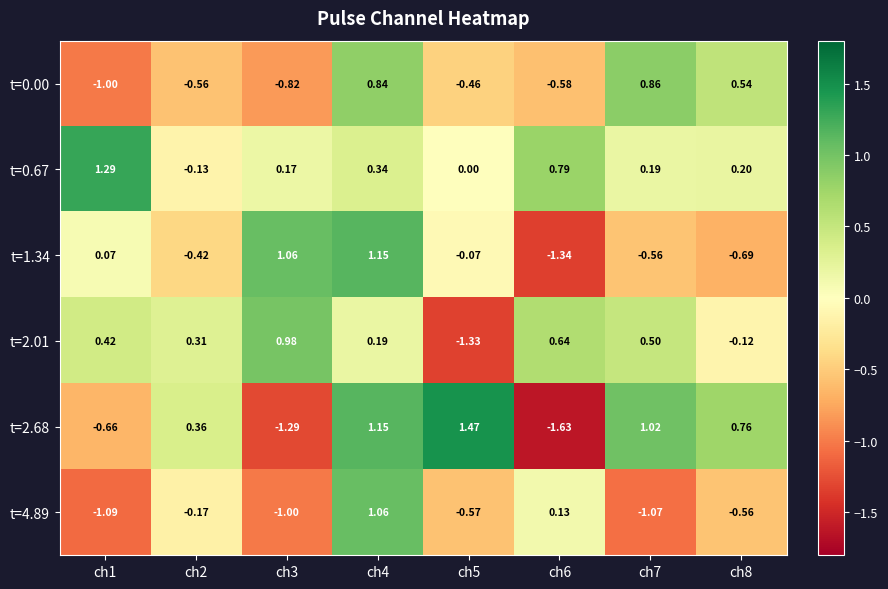

Reading left to right, list all the values displayed in this chart.

t=0.00: ch1=-1.0	ch2=-0.6	ch3=-0.8	ch4=0.8	ch5=-0.5	ch6=-0.6	ch7=0.9	ch8=0.5
t=0.67: ch1=1.3	ch2=-0.1	ch3=0.2	ch4=0.3	ch5=0.0	ch6=0.8	ch7=0.2	ch8=0.2
t=1.34: ch1=0.1	ch2=-0.4	ch3=1.1	ch4=1.1	ch5=-0.1	ch6=-1.3	ch7=-0.6	ch8=-0.7
t=2.01: ch1=0.4	ch2=0.3	ch3=1.0	ch4=0.2	ch5=-1.3	ch6=0.6	ch7=0.5	ch8=-0.1
t=2.68: ch1=-0.7	ch2=0.4	ch3=-1.3	ch4=1.1	ch5=1.5	ch6=-1.6	ch7=1.0	ch8=0.8
t=4.89: ch1=-1.1	ch2=-0.2	ch3=-1.0	ch4=1.1	ch5=-0.6	ch6=0.1	ch7=-1.1	ch8=-0.6